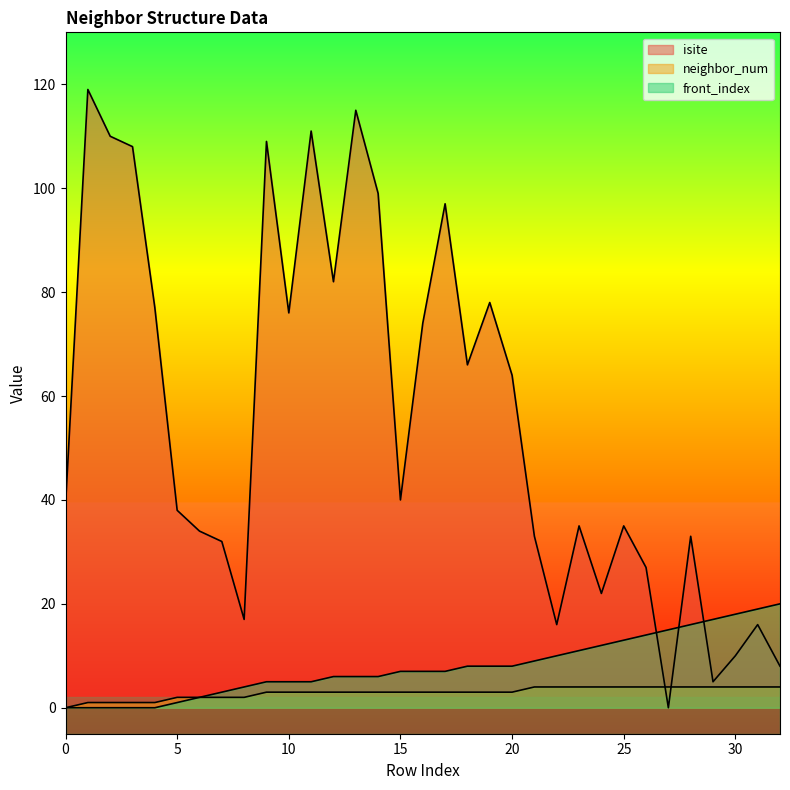

What is the maximum value for front_index?

20